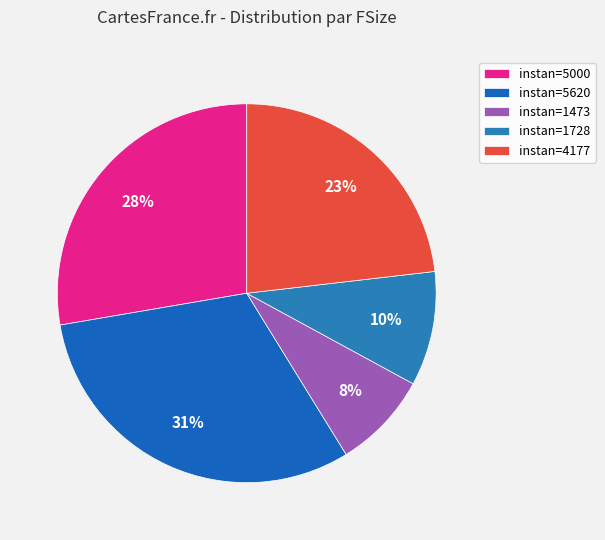

Does any single category account for the majority?

No